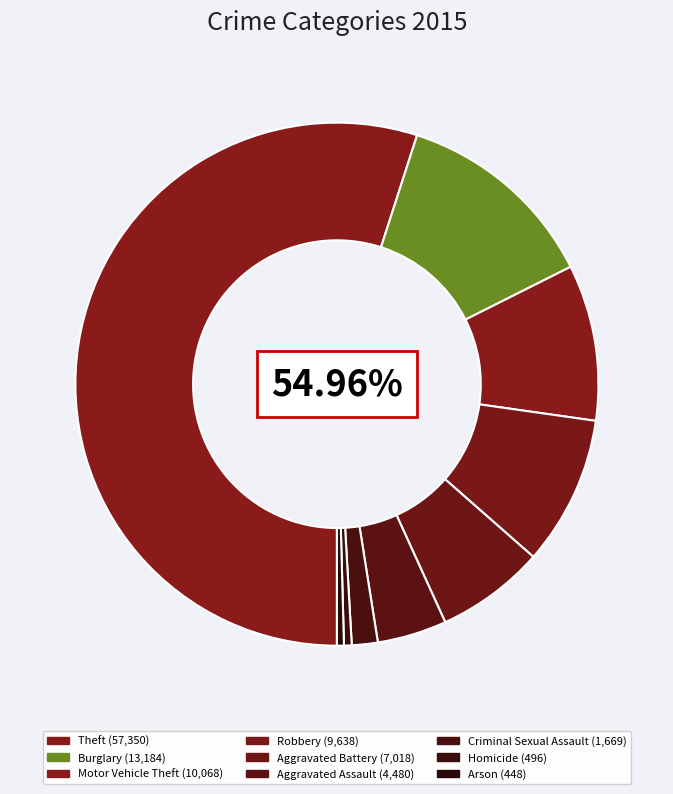

Does any single category account for the majority?

Yes